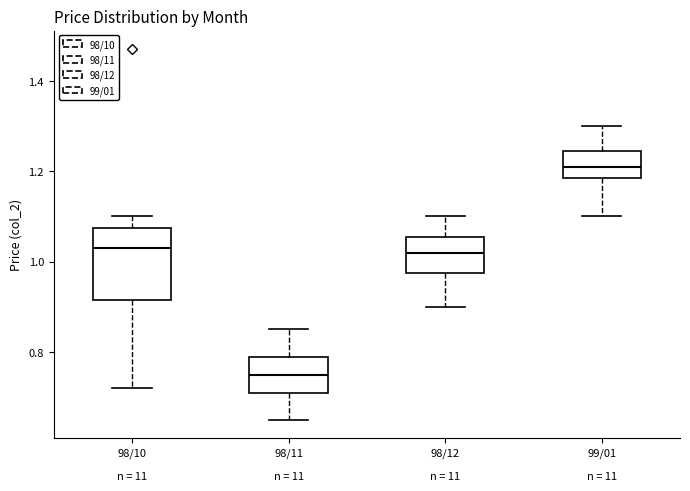

Which box is the tallest, from its lower edge to its upper edge?

98/10